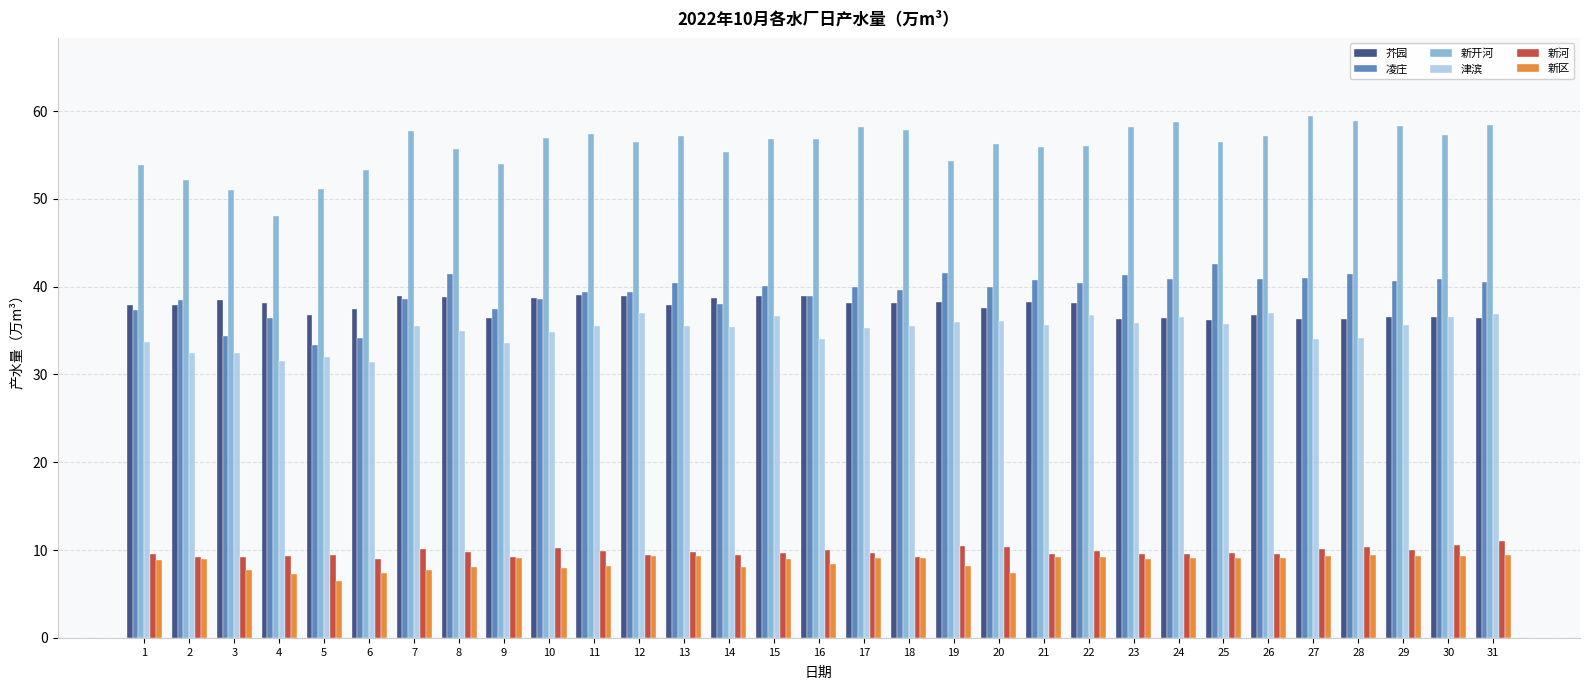

The 新河 series shows 14.7 at 30. True or false?

False